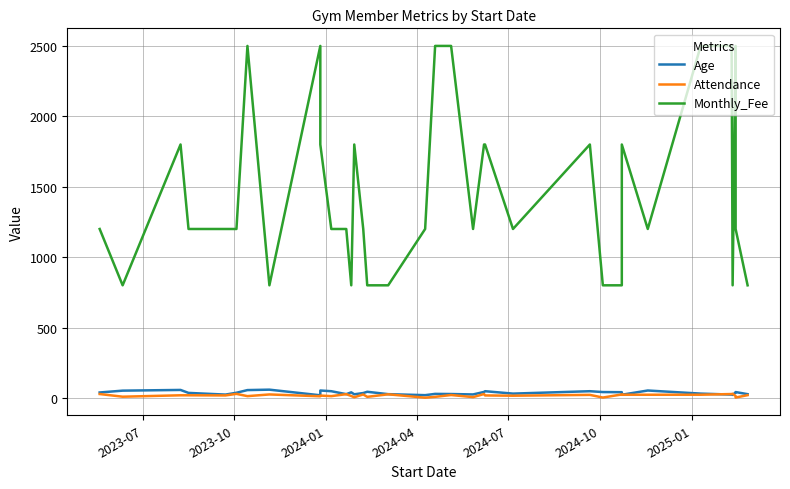

What are all the series names shown in the legend?

Age, Attendance, Monthly_Fee